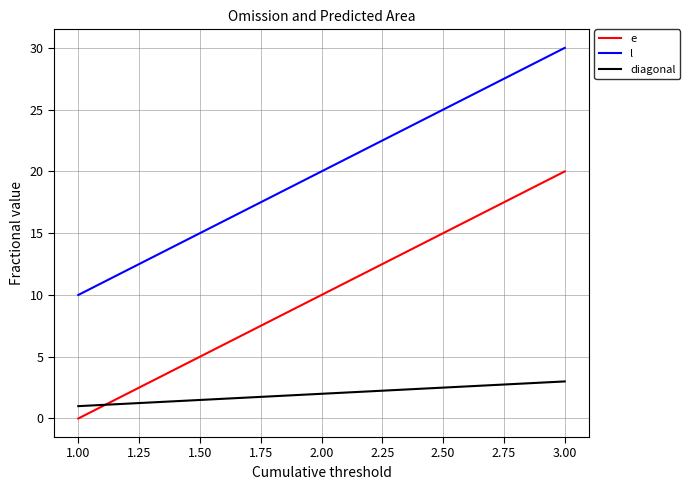

What is the sum of all diagonal values?

6